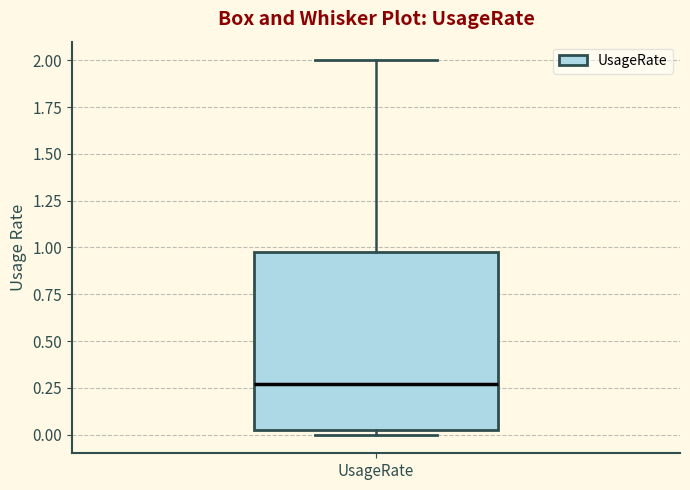

Where does the median line of the box for UsageRate sit on the y-axis? The values are not printed on the chart, so give them approximately, as read against the axis.

0.25